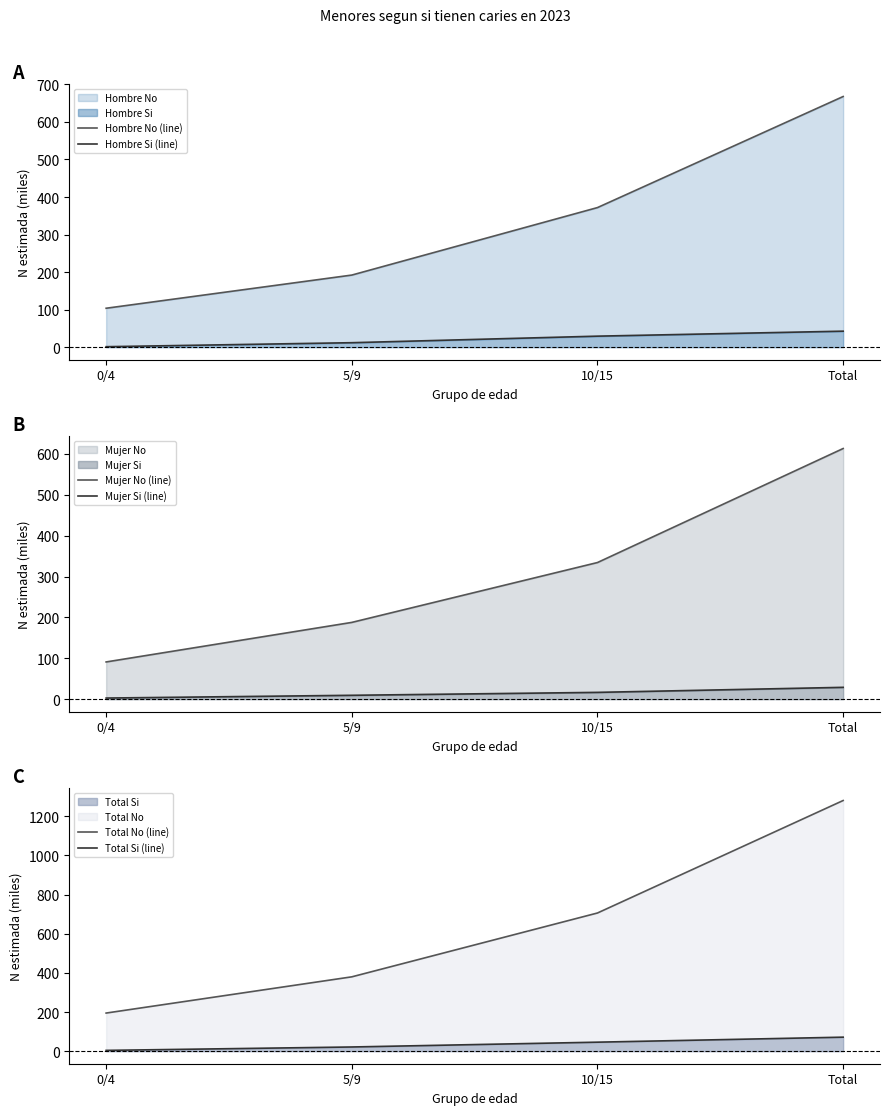

True or false: Hombre Si (line) has more than 2 interior local peaks.

False